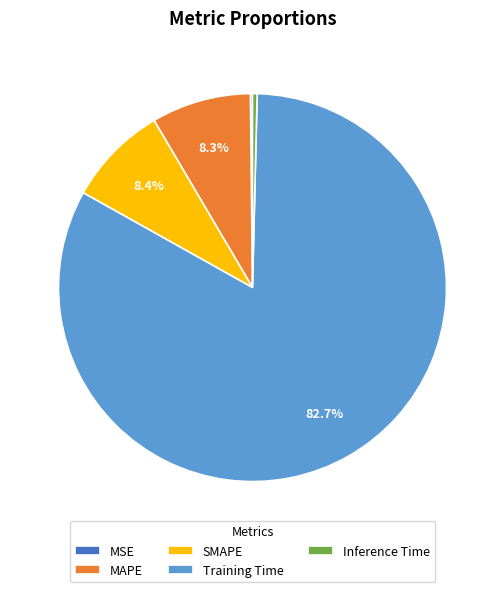

Does any single category account for the majority?

Yes